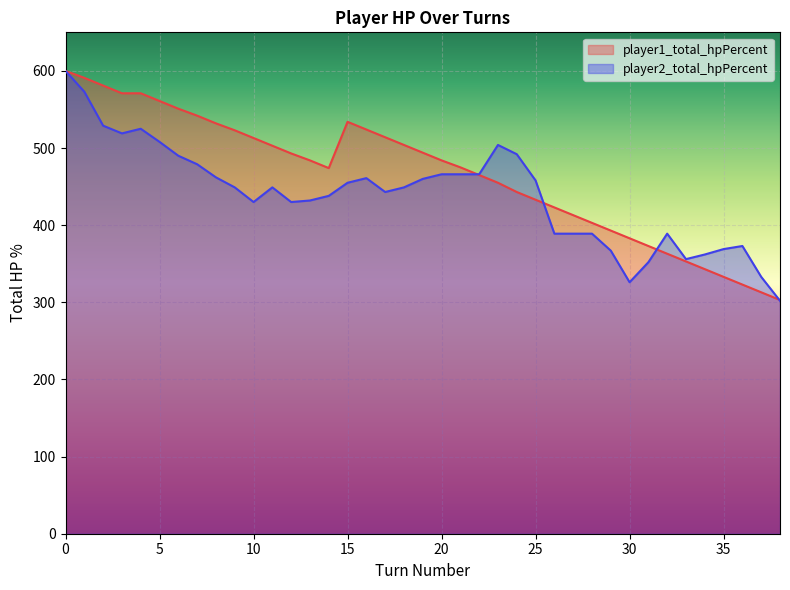

True or false: player1_total_hpPercent has a value of 465 at 22.

True